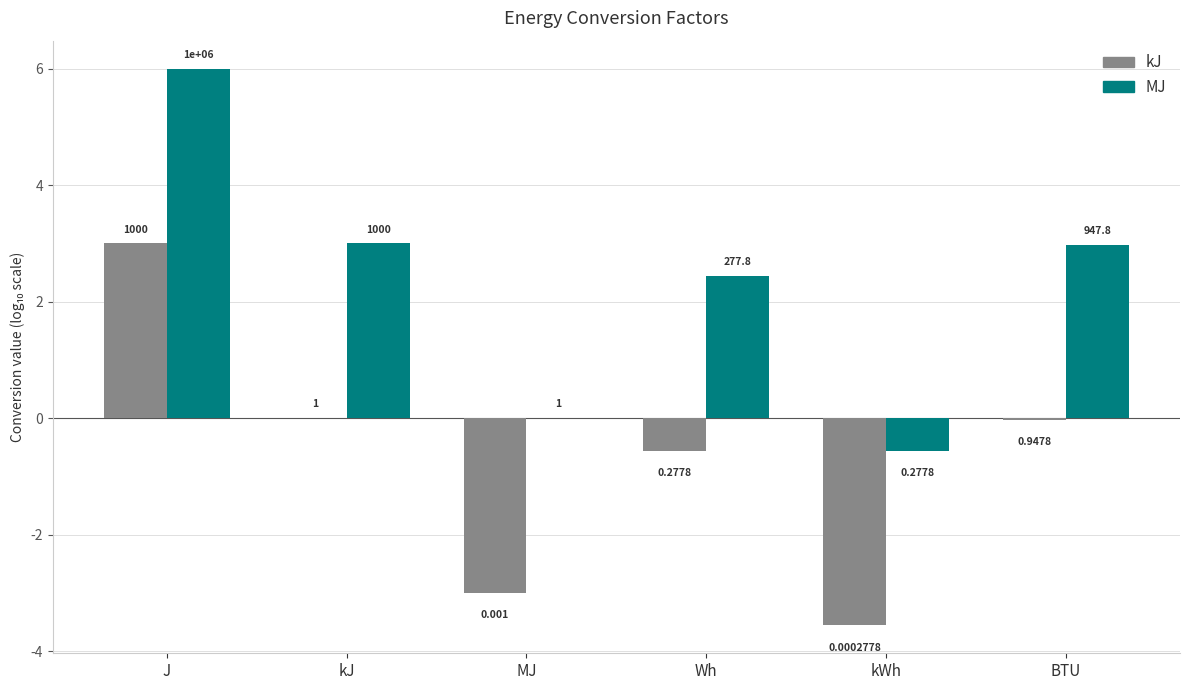

What is the maximum value shown in the chart?

6.0